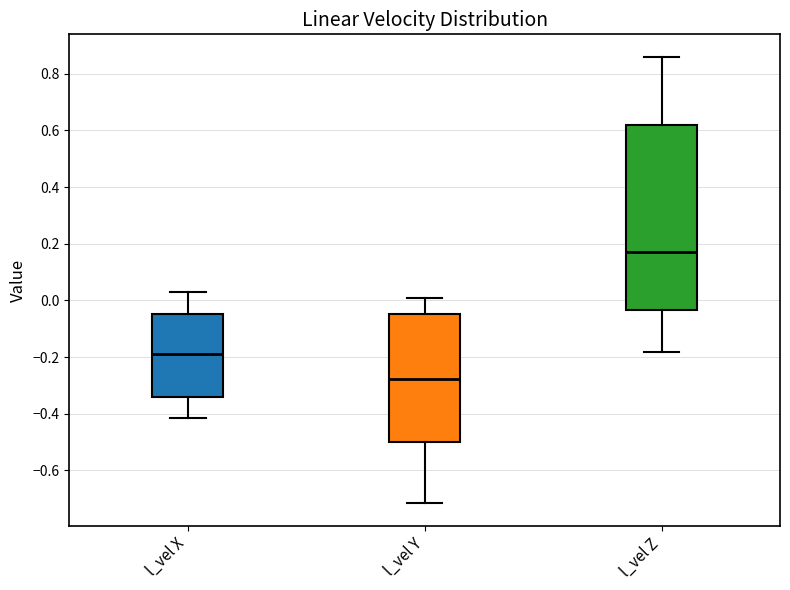

Which box's median line is the highest?

l_vel Z